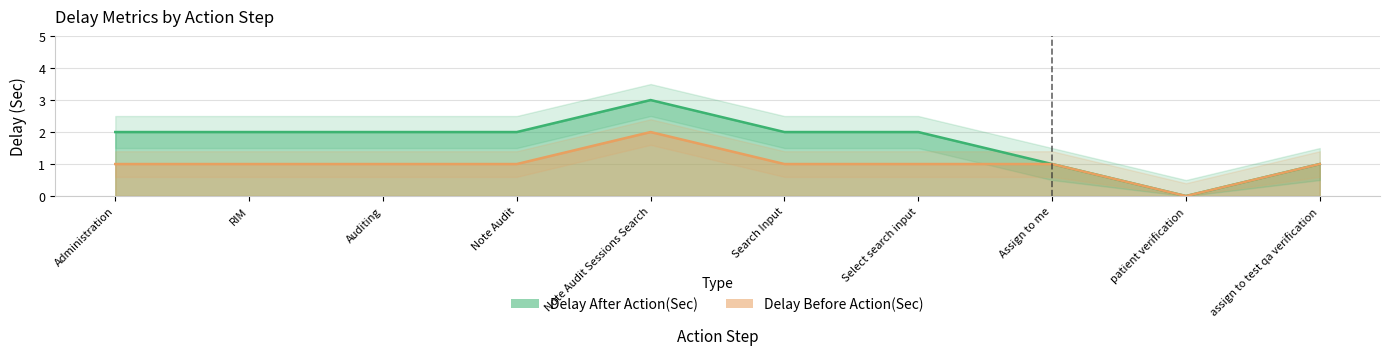

List the series in order of their overall mean, lowest first.

Delay Before Action(Sec), Delay After Action(Sec)